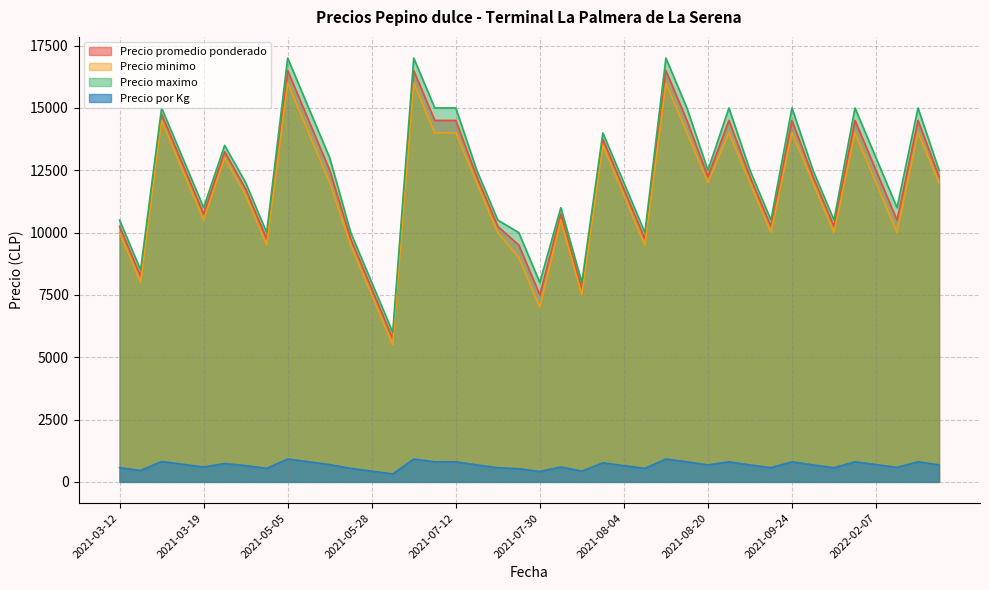

Rank the series at 2021-06-25 from highest to lowest value.

Precio maximo, Precio promedio ponderado, Precio minimo, Precio por Kg